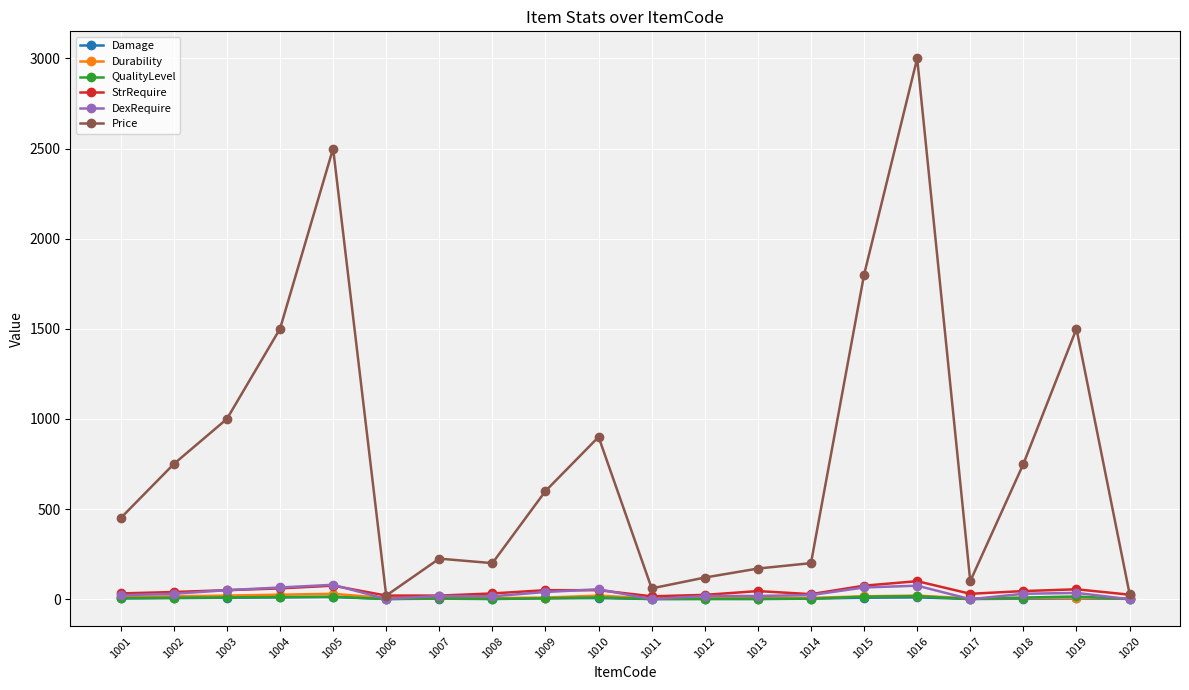

What is the total value across all series at 1020?

62